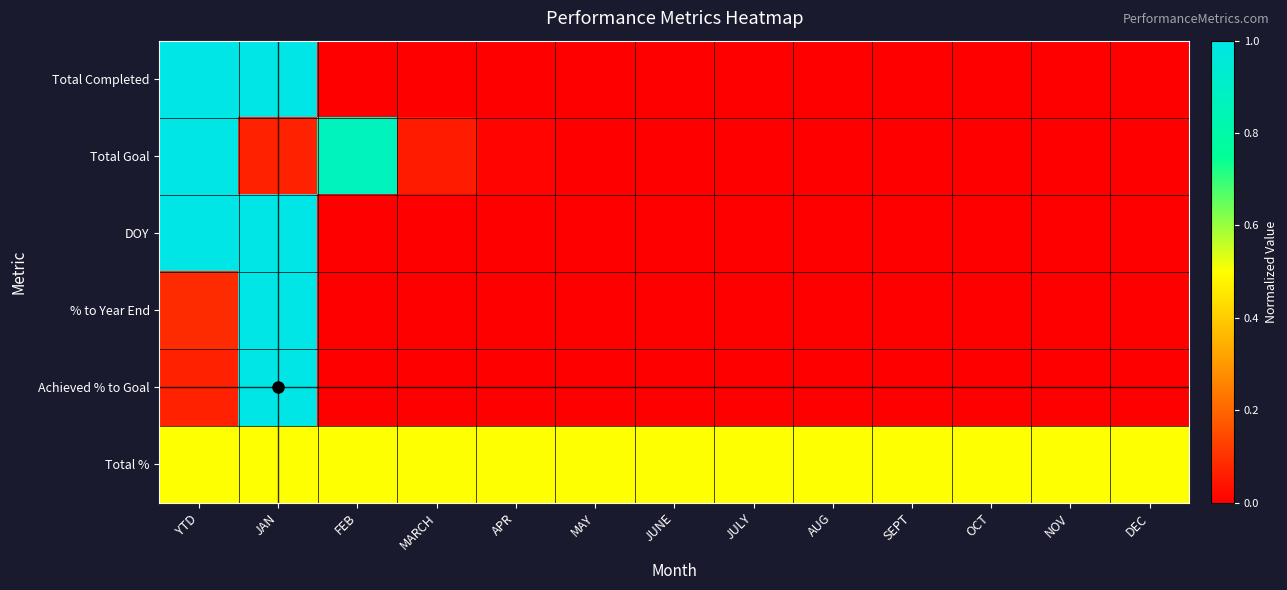

Count the number of categories in the chart.

13